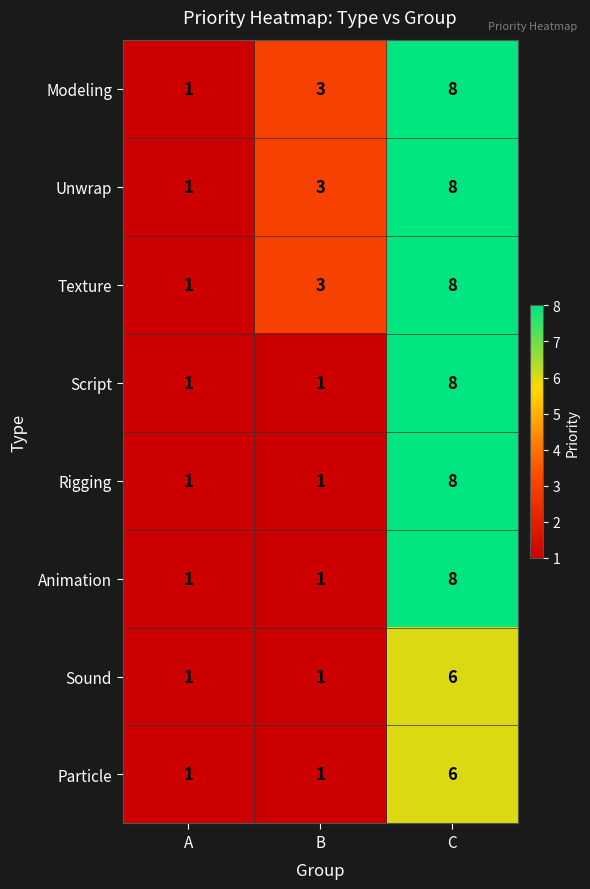

What is the maximum value shown in the chart?

8